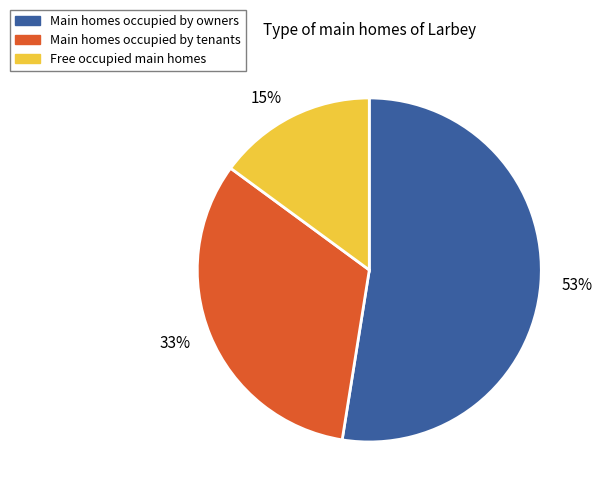

To the nearest percent, what is the difference between the largest and smallest slice percentages?

38%